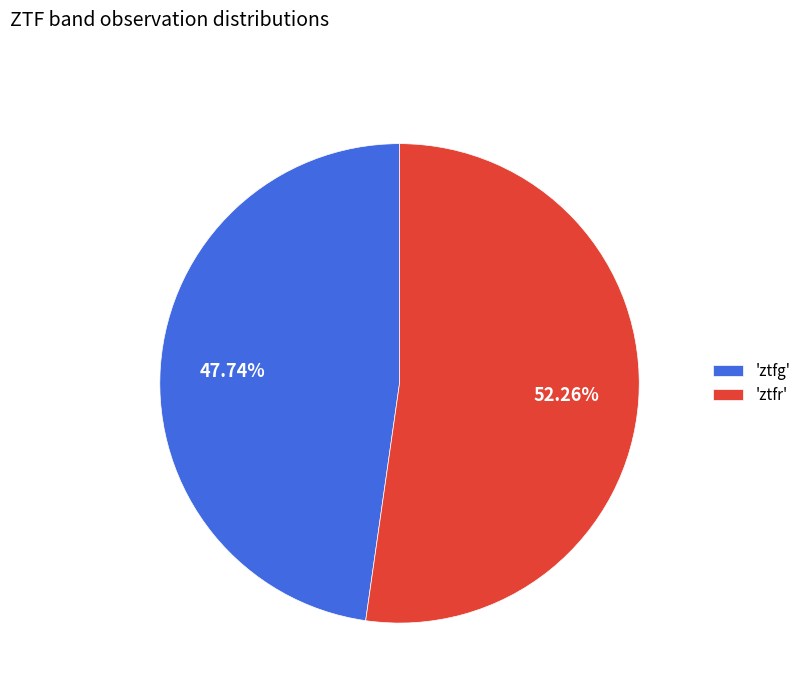

Rank the categories by value from highest to lowest.

'ztfr', 'ztfg'